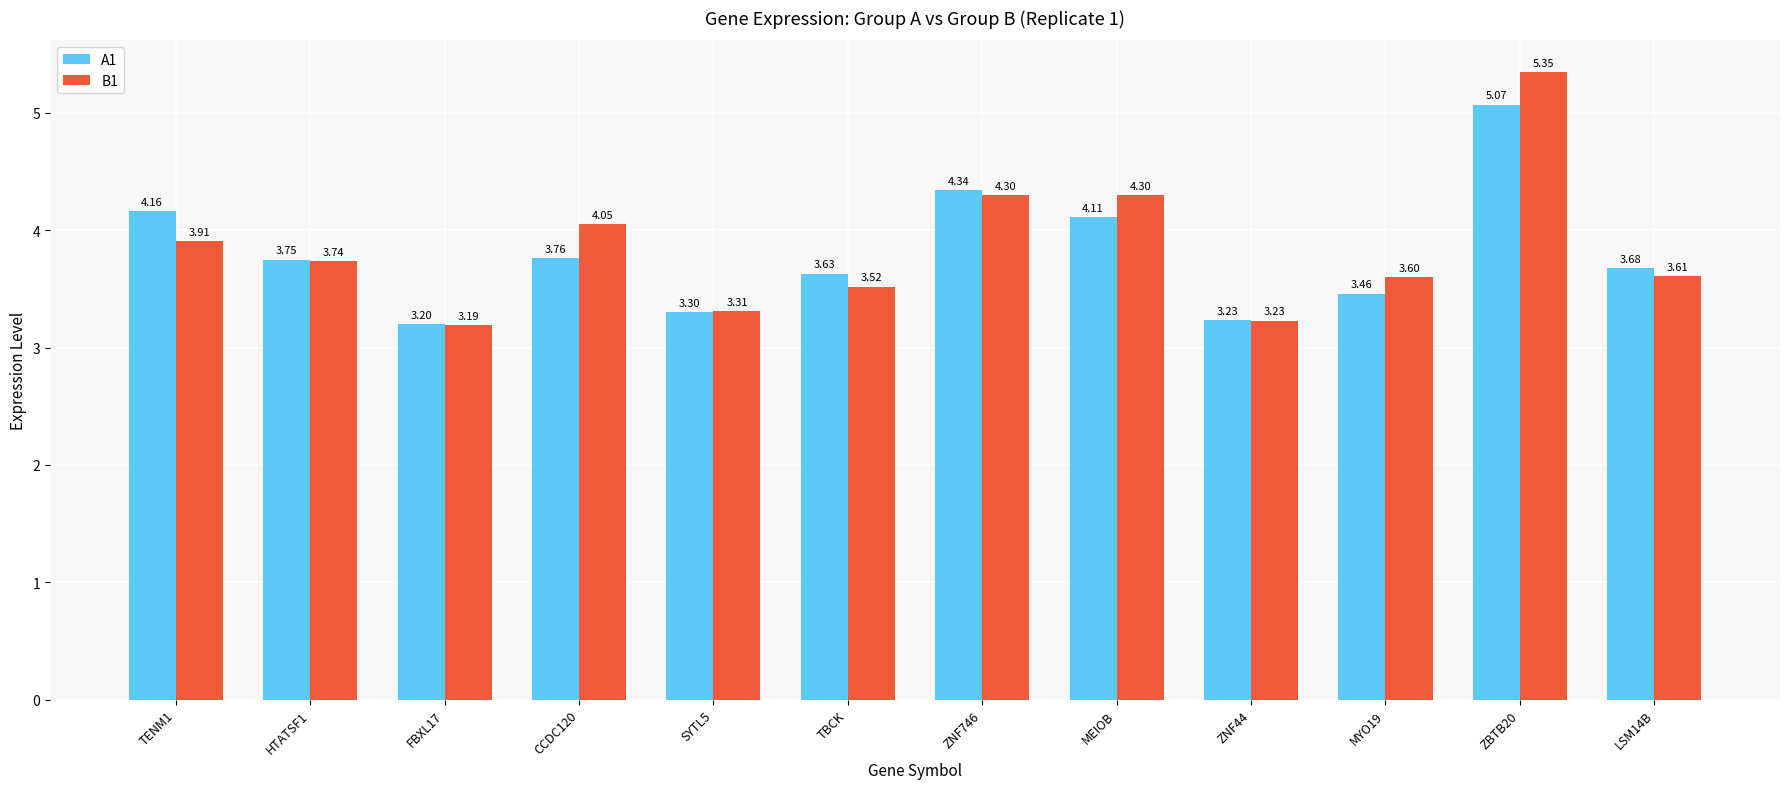

What is the sum of the A1 values at HTATSF1 and FBXL17?

7.0